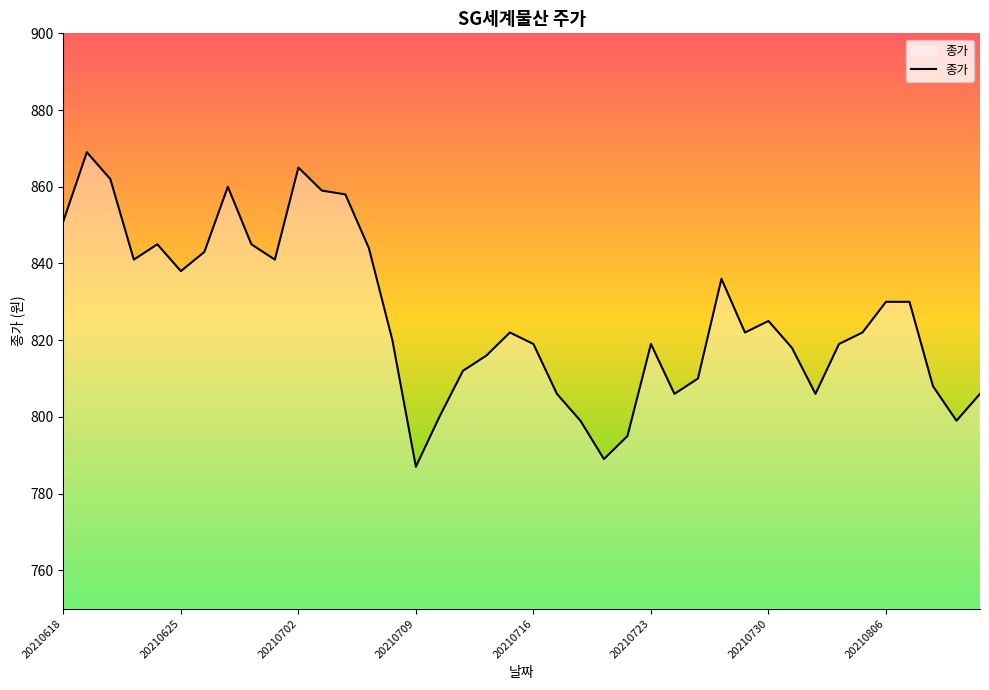

Reading right to left, what are all the values shown in this chart?

806	799	808	830	830	822	819	806	818	825	822	836	810	806	819	795	789	799	806	819	822	816	812	800	787	820	844	858	859	865	841	845	860	843	838	845	841	862	869	851